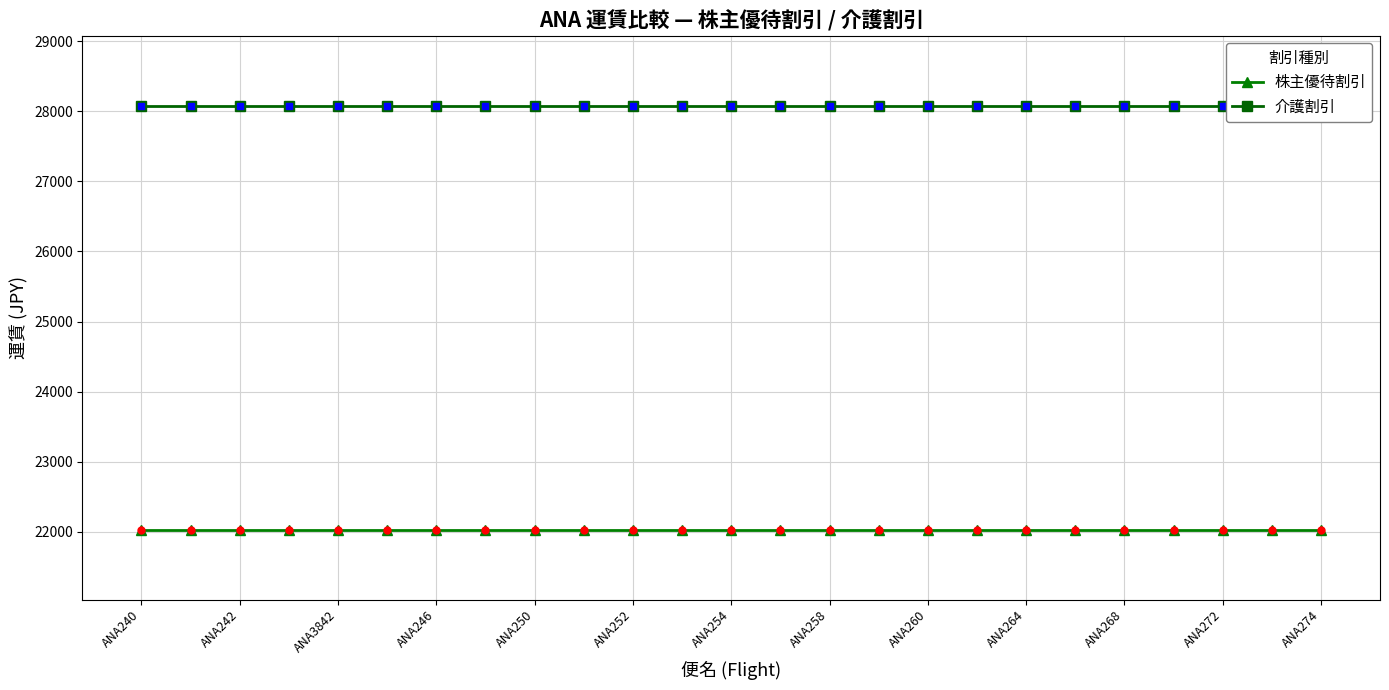

Which series has the largest total across all categories?

介護割引